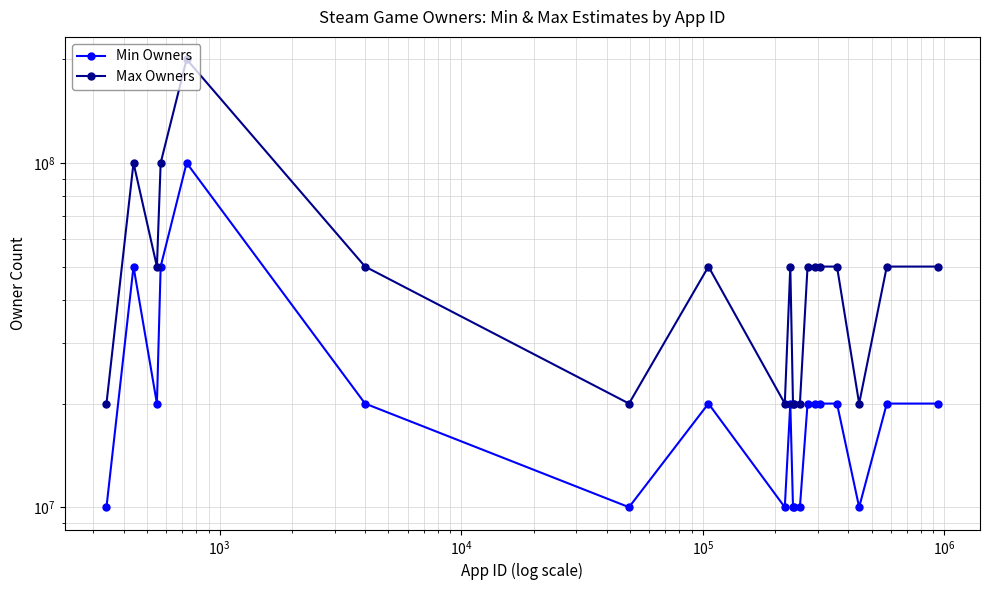

Count the number of categories in the chart.

20